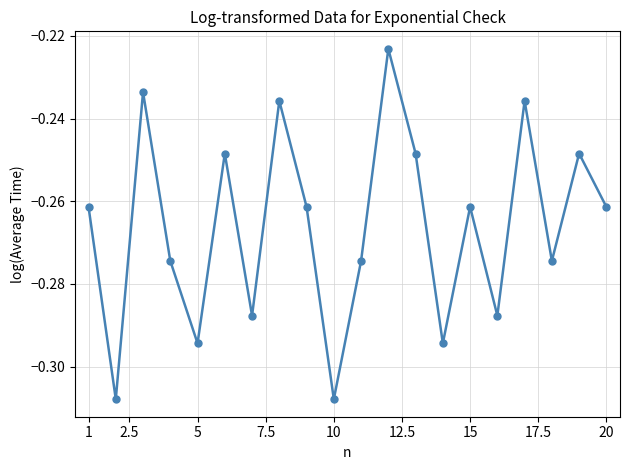

What is the difference between the second highest and second lowest values?

0.1